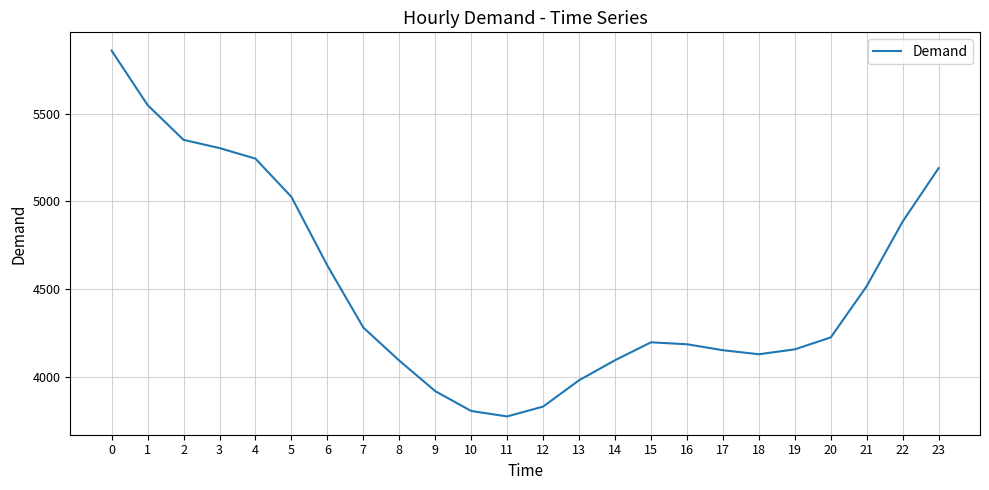

Between 14 and 13, which is larger?

14